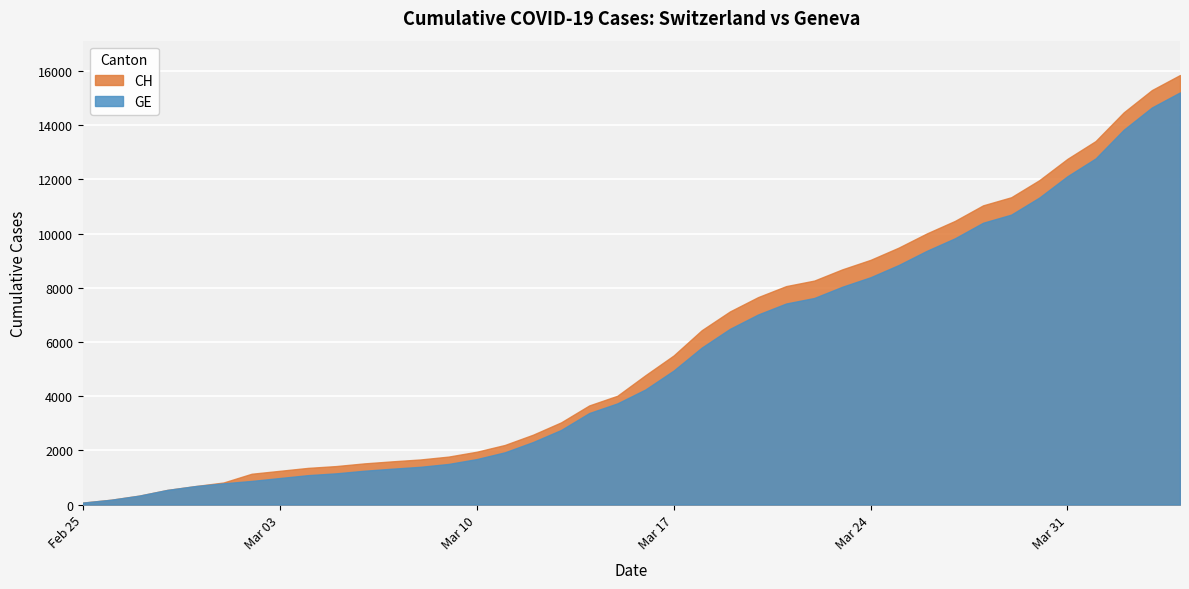

The CH series shows 2831 at 2020-03-09. True or false?

False